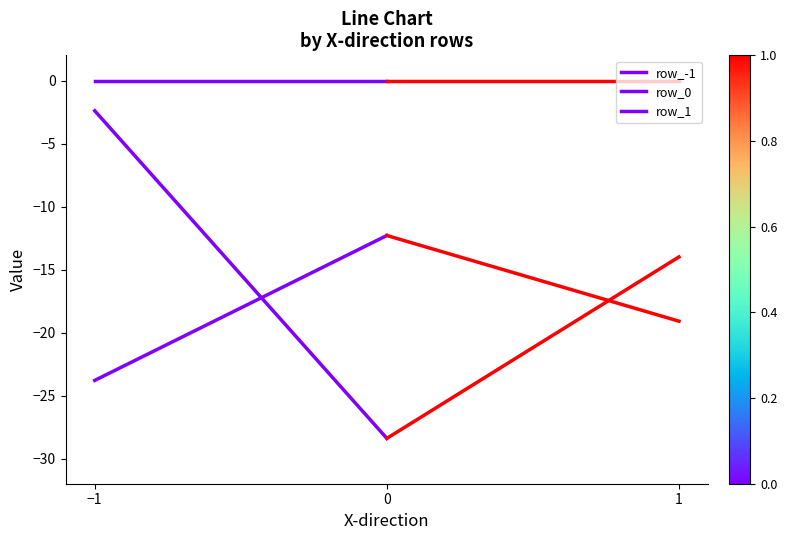

The value of row_0 at −1 is -23.8. True or false?

True